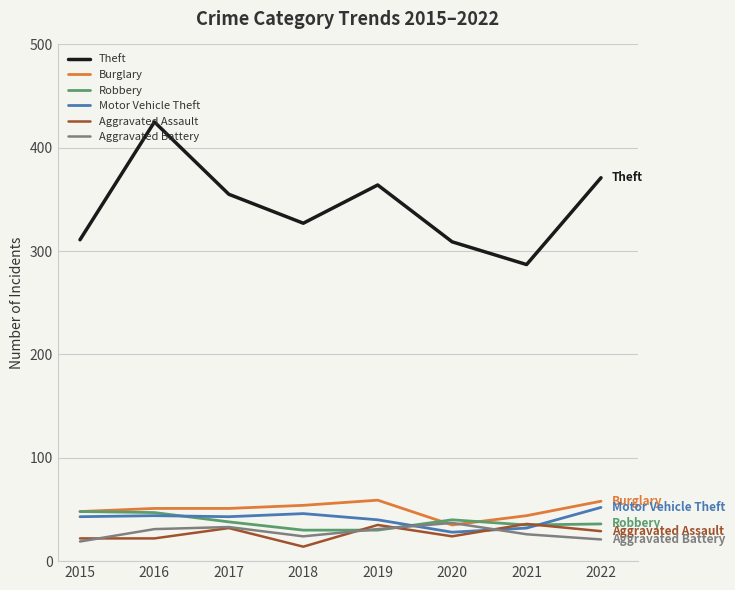

Between 2017 and 2021, which series saw the biggest shift?

Theft